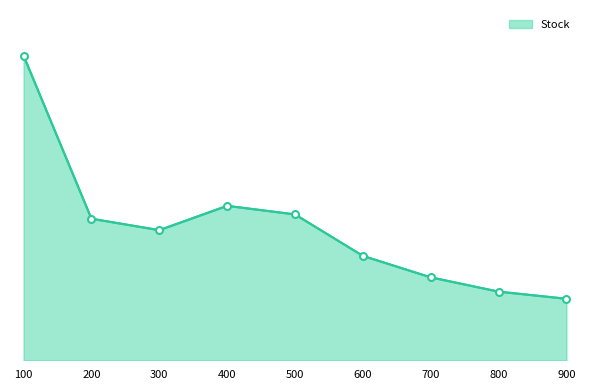

Which label corresponds to the largest value in the chart?

100